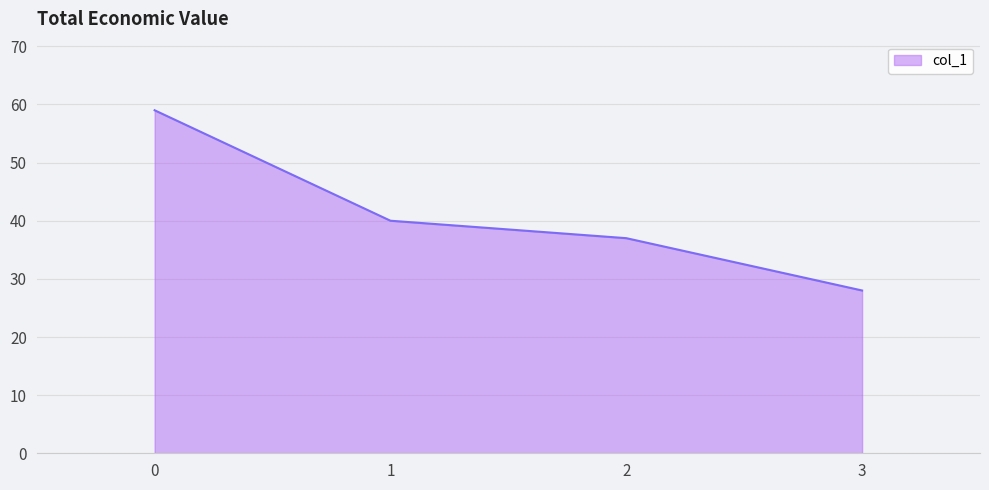

The chart shows a value of 57 at 2. True or false?

False